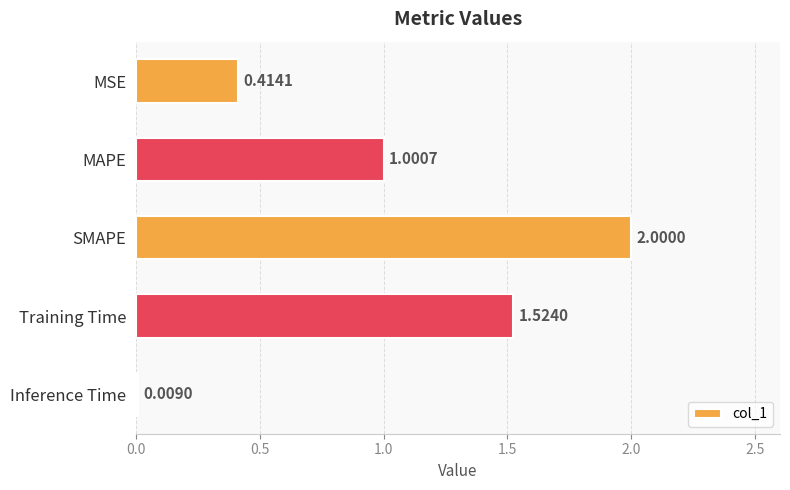

List the labels in order of value, smallest first.

Inference Time, MSE, MAPE, Training Time, SMAPE